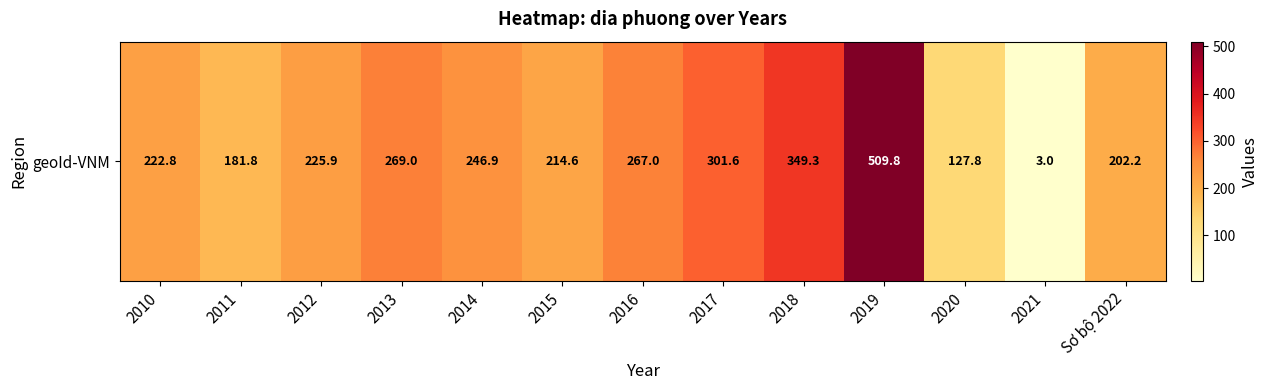

Reading left to right, list all the values displayed in this chart.

2010=222.8	2011=181.8	2012=225.9	2013=269.0	2014=246.9	2015=214.6	2016=267.0	2017=301.6	2018=349.3	2019=509.8	2020=127.8	2021=3.0	Sơ bộ 2022=202.2